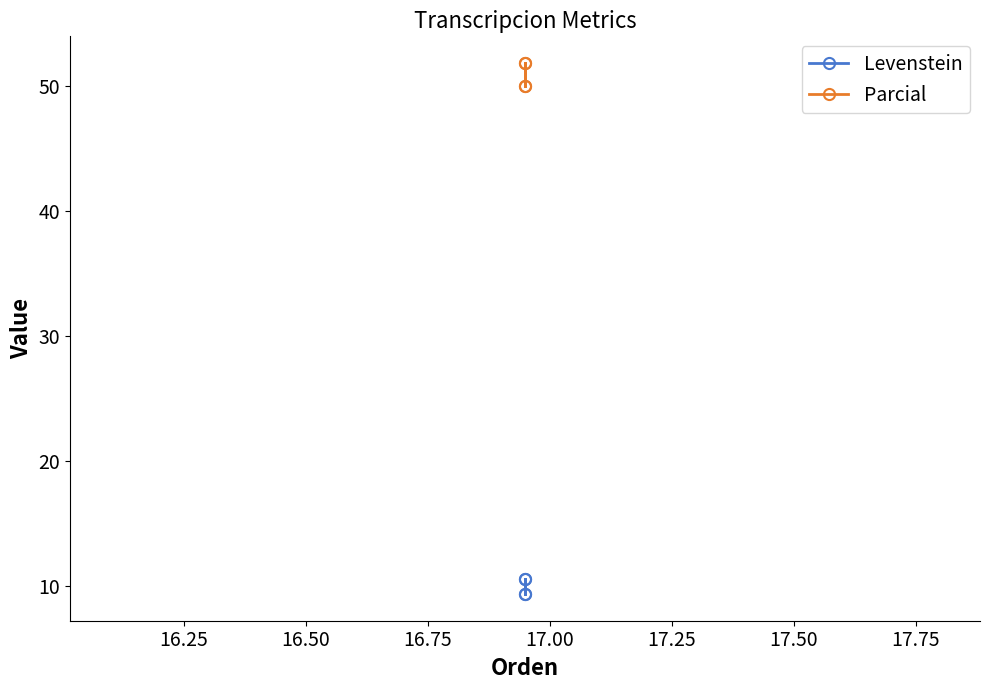

What is the maximum value for Parcial?

51.9